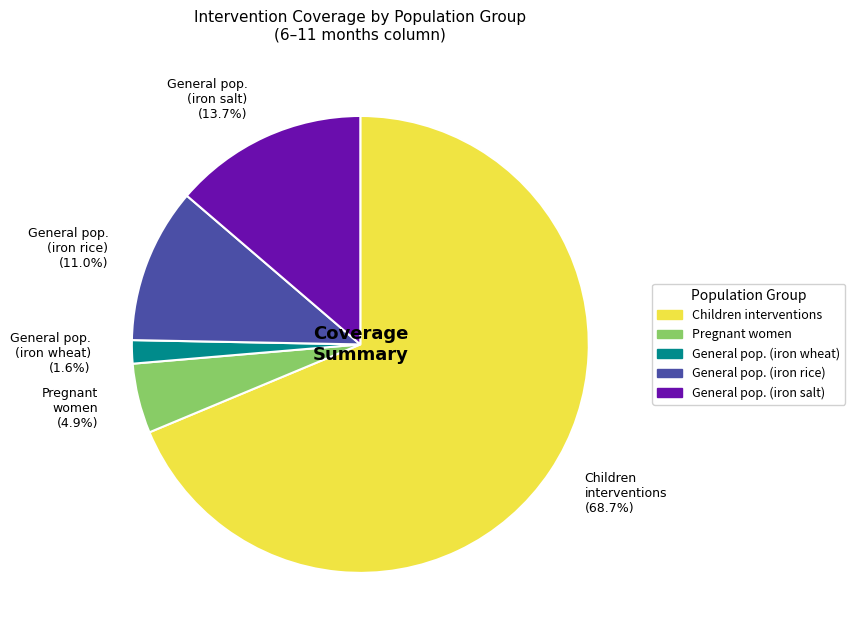

Is there any slice that represents more than half of the pie?

Yes